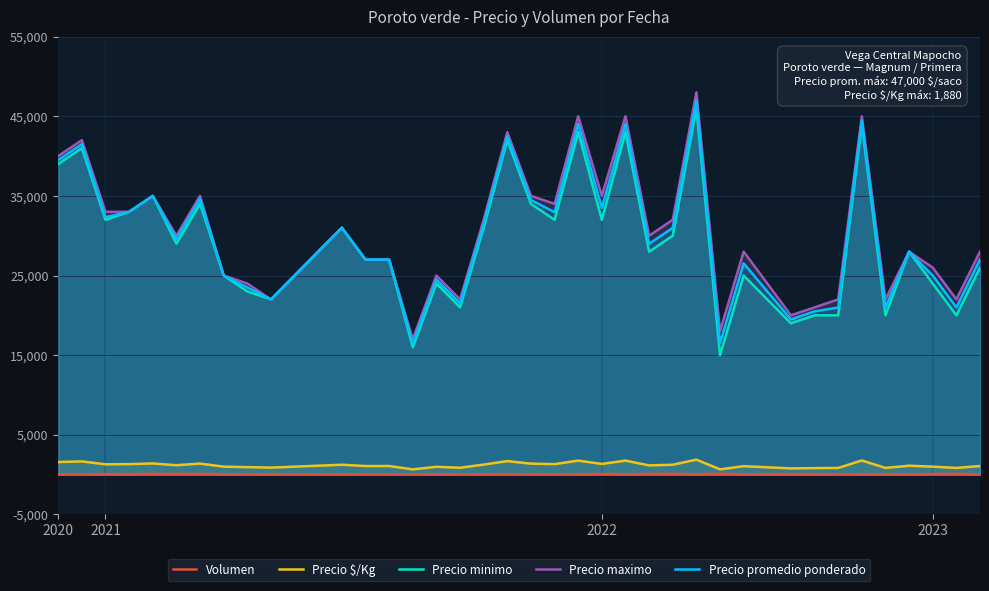

Does the chart display data point markers on the line(s)?

No